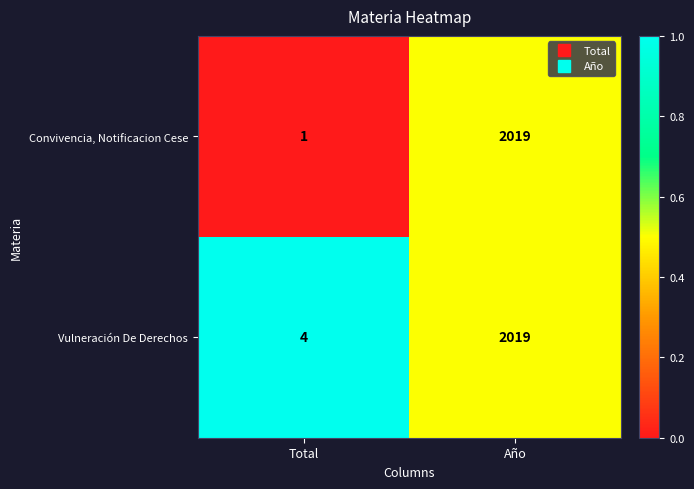

Rank the categories by Vulneración De Derechos value from lowest to highest.

Total, Año